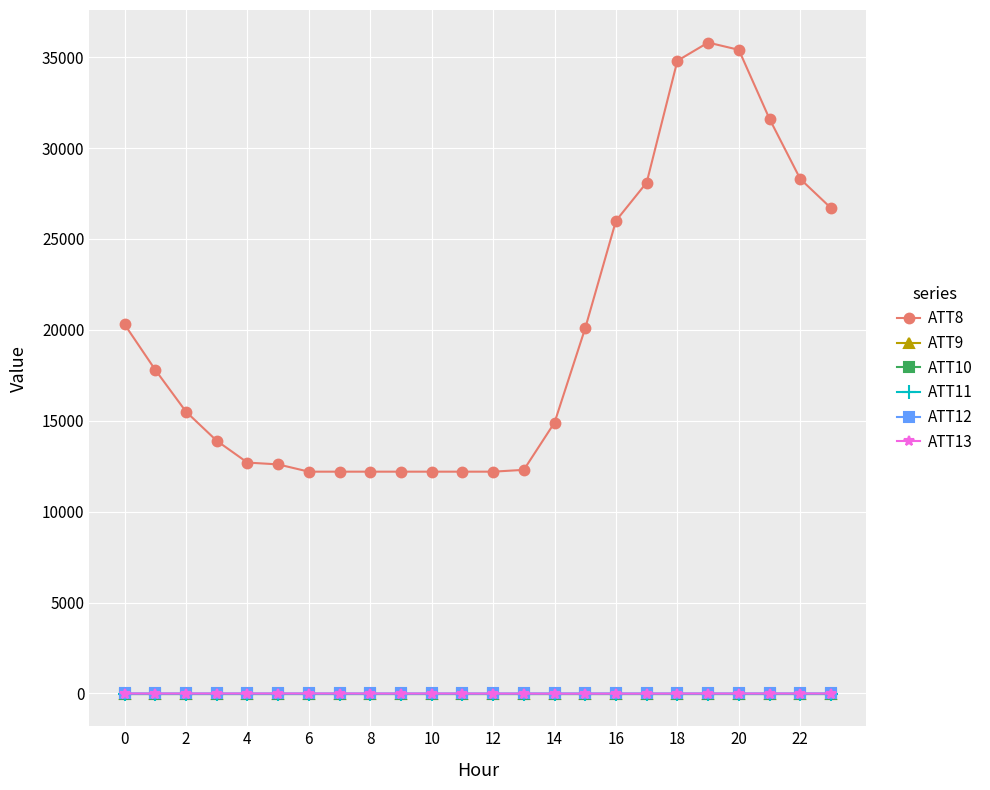

True or false: ATT9 and ATT8 intersect in this chart.

False